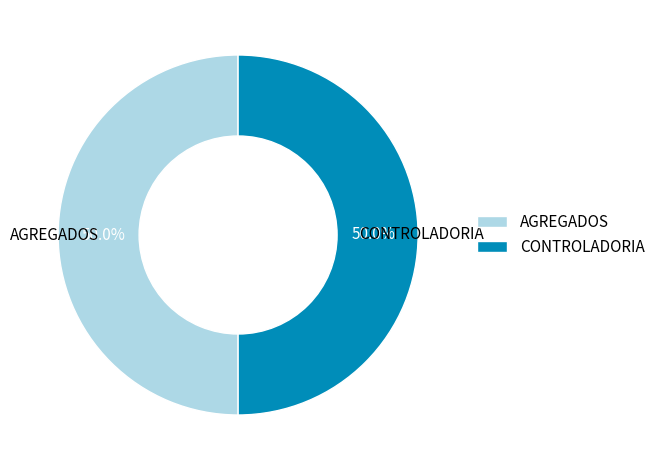

What is the ratio of the value at AGREGADOS to the value at CONTROLADORIA?

1.0